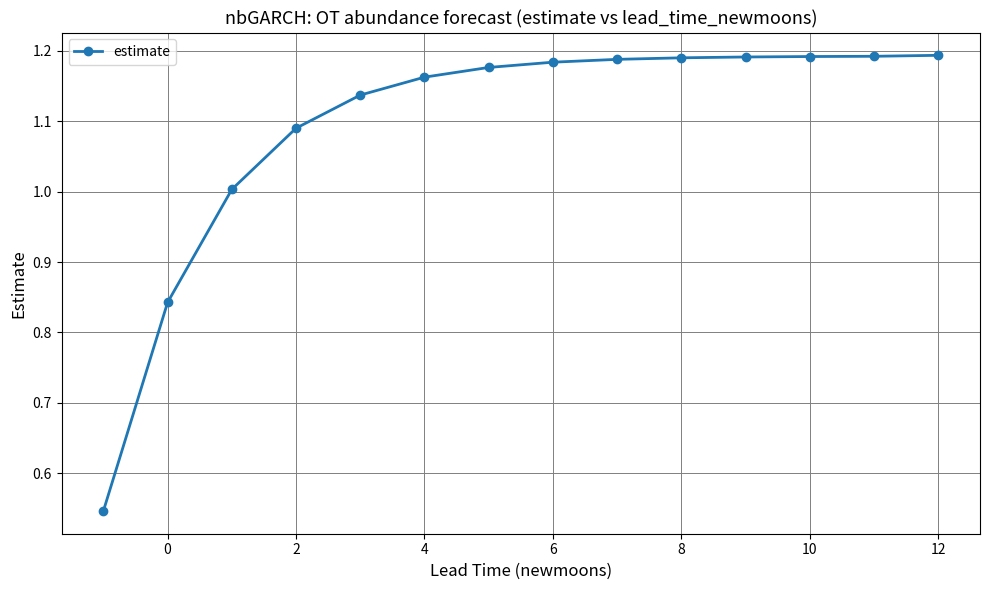

What is the difference between the maximum and minimum values?

0.6